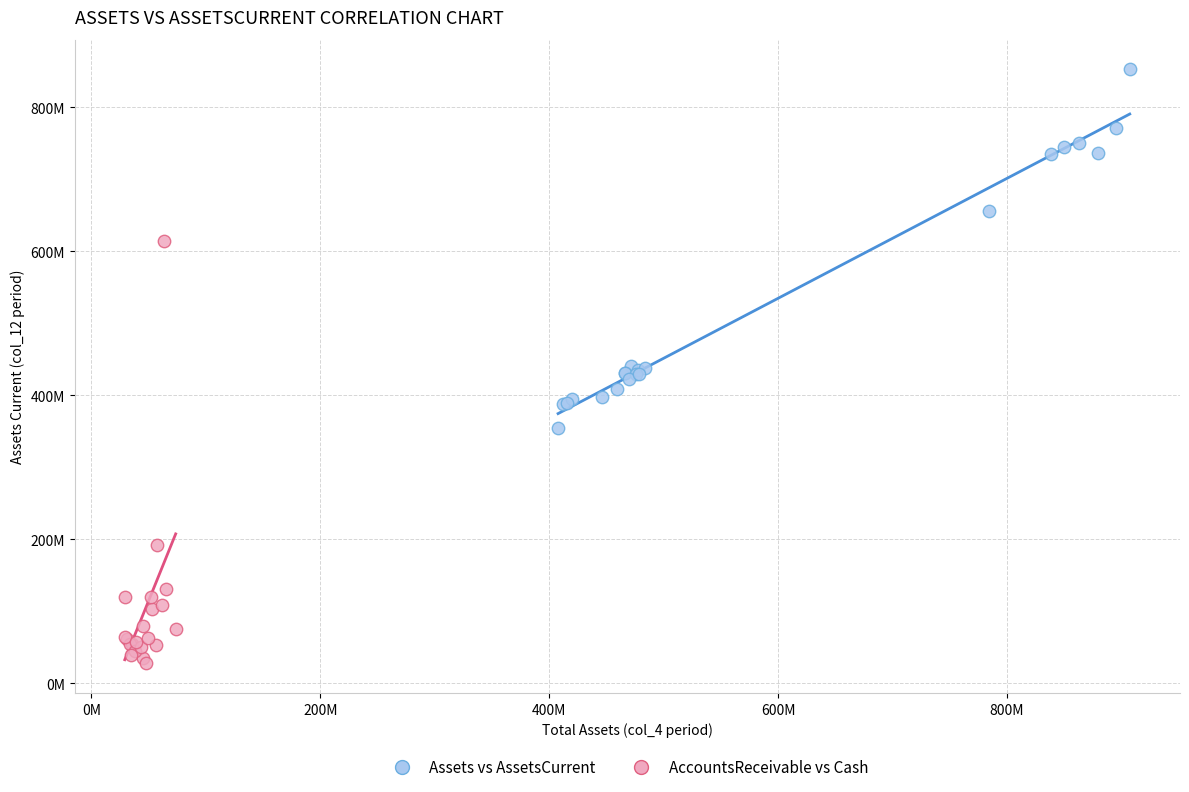

What are all the series names shown in the legend?

Assets vs AssetsCurrent, AccountsReceivable vs Cash